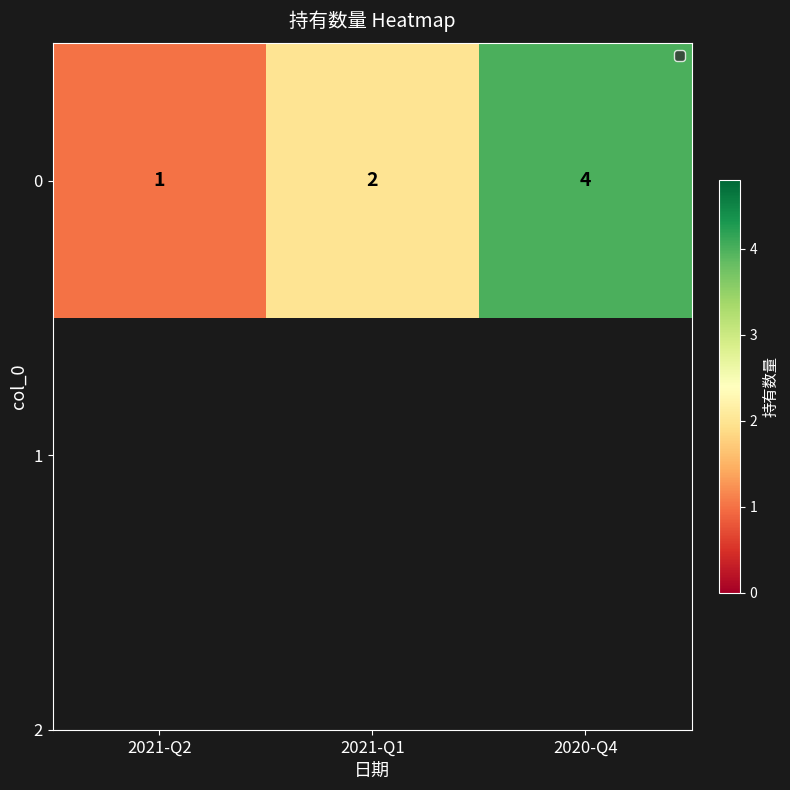

Rank the categories by value from lowest to highest.

2021-Q2, 2021-Q1, 2020-Q4